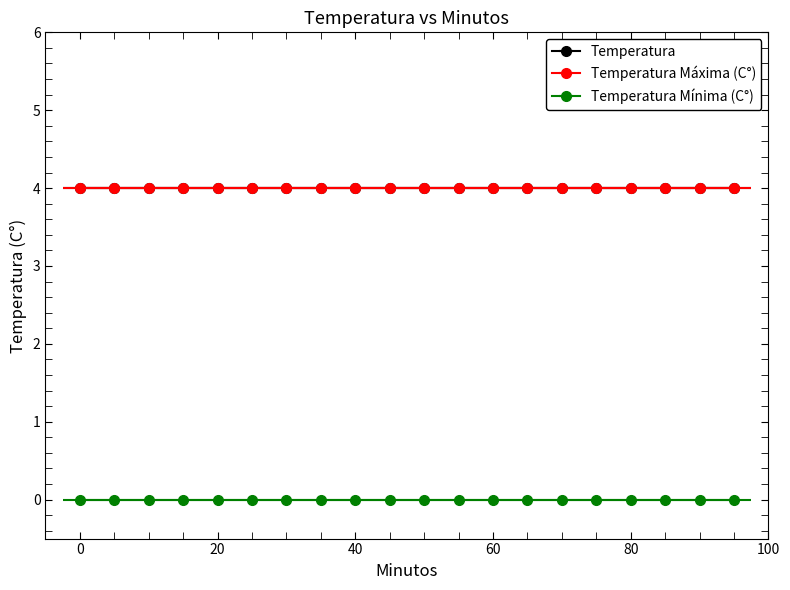

Which has a higher value, 30 or 15?

30